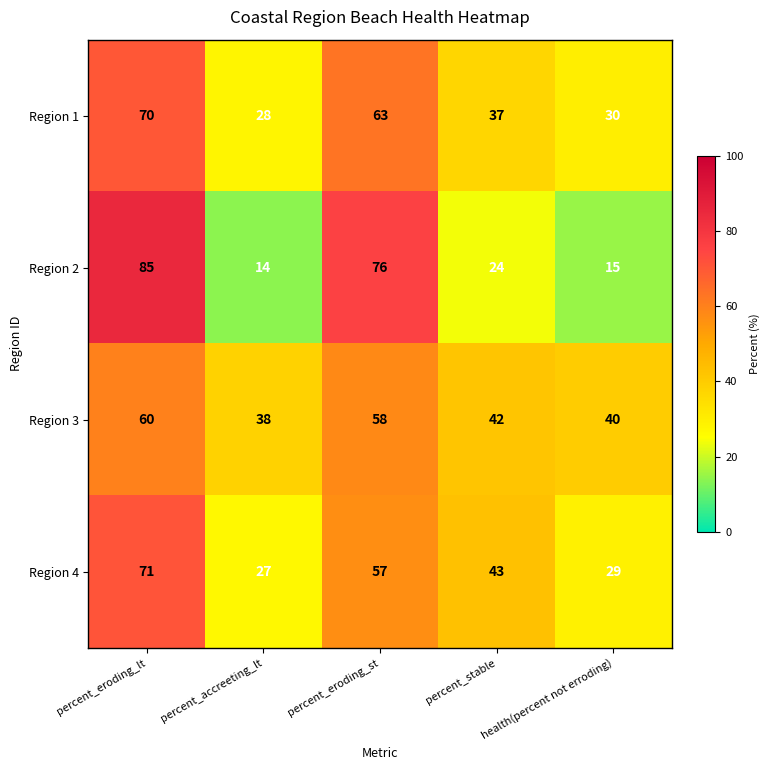

Which series has the largest total across all categories?

Region 3